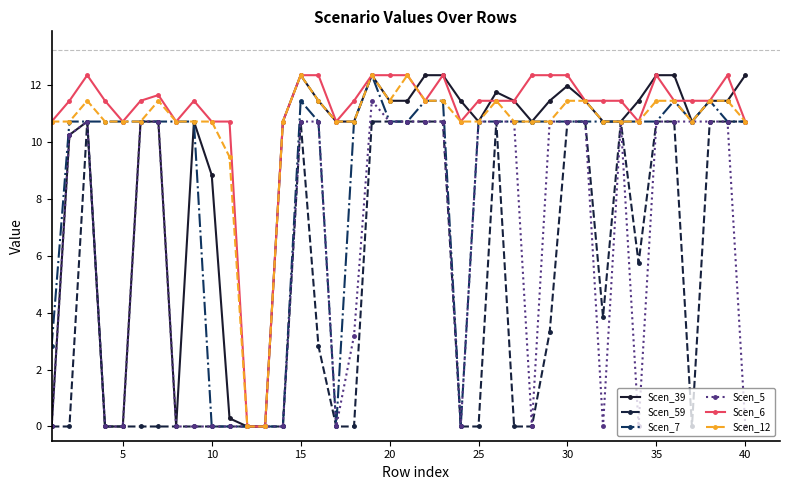

True or false: Scen_5 has more than 2 interior local peaks.

True